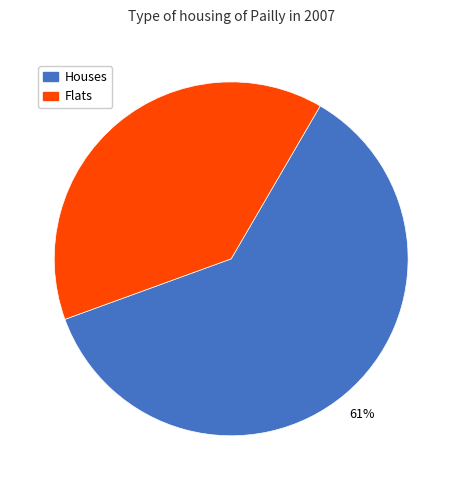

Combined, do Houses and Flats account for over 50%?

Yes